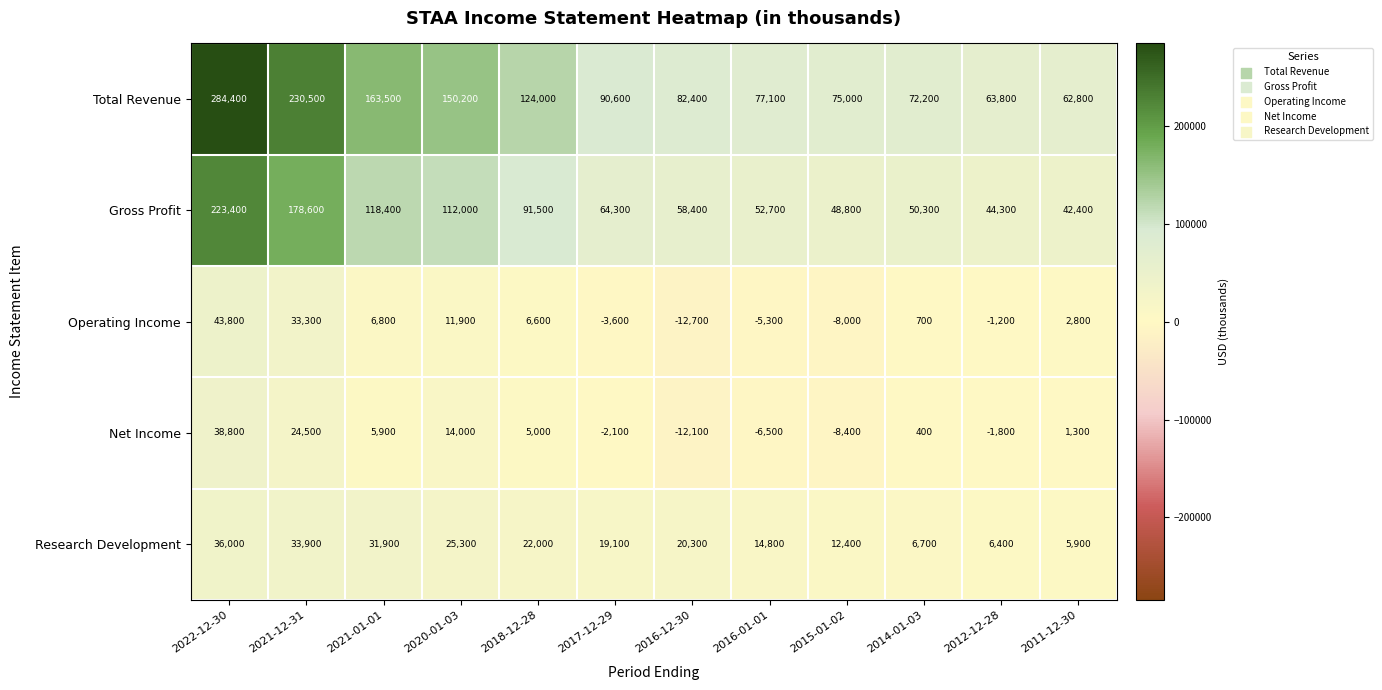

What is the sum of all Research Development values?

234700